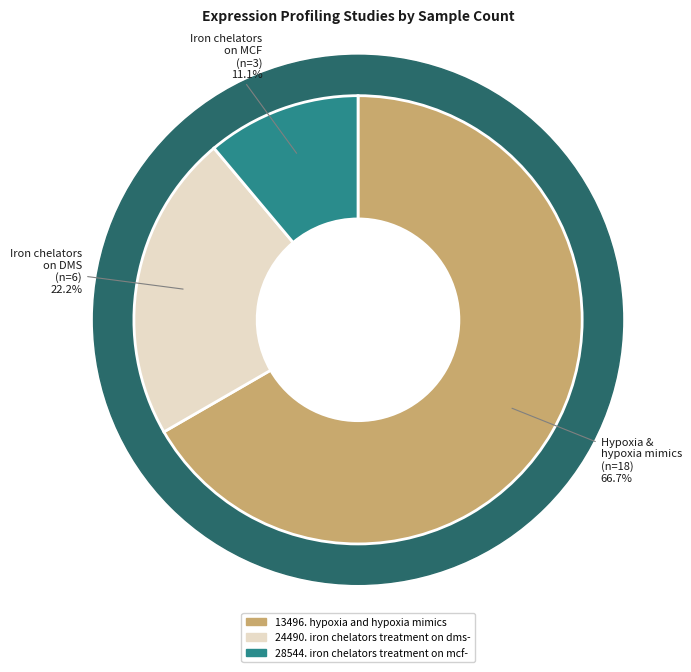

Rank the categories by value from highest to lowest.

13496. hypoxia and hypoxia mimics, 24490. iron chelators treatment on dms-, 28544. iron chelators treatment on mcf-